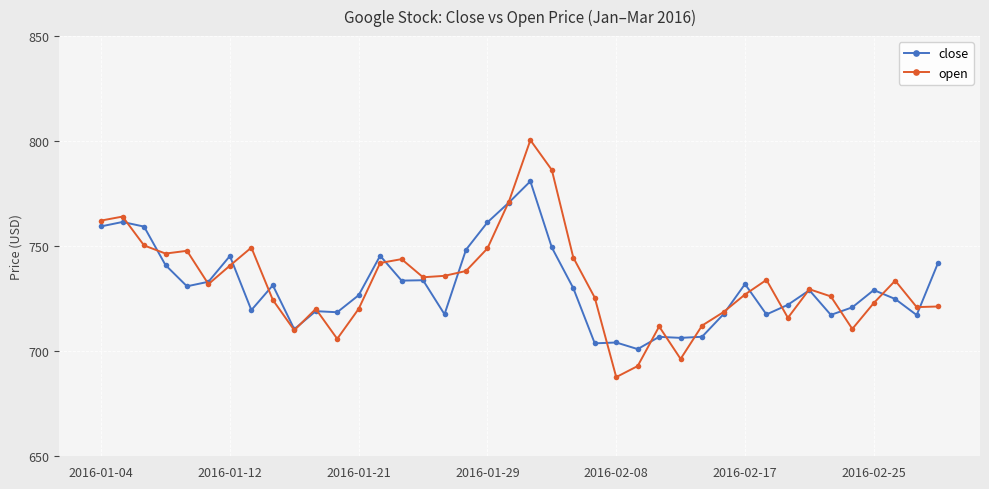

How many series are shown in this chart?

2